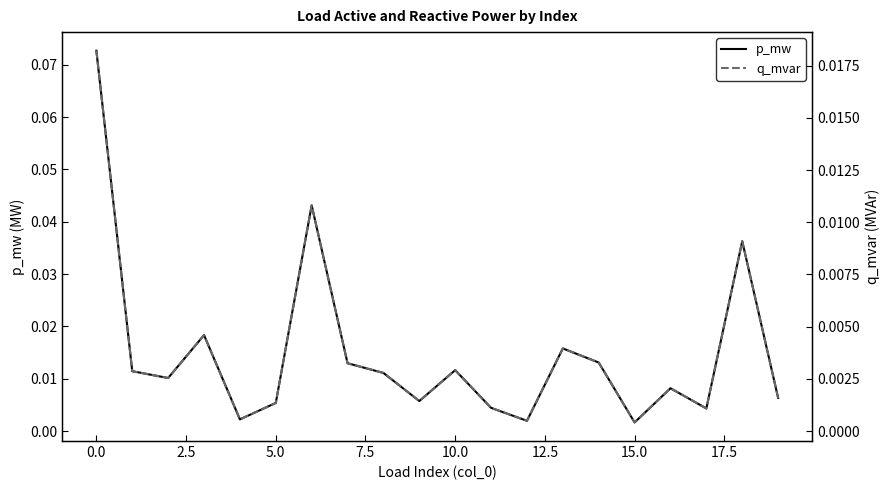

What is the label of the 7th point from the right?

13